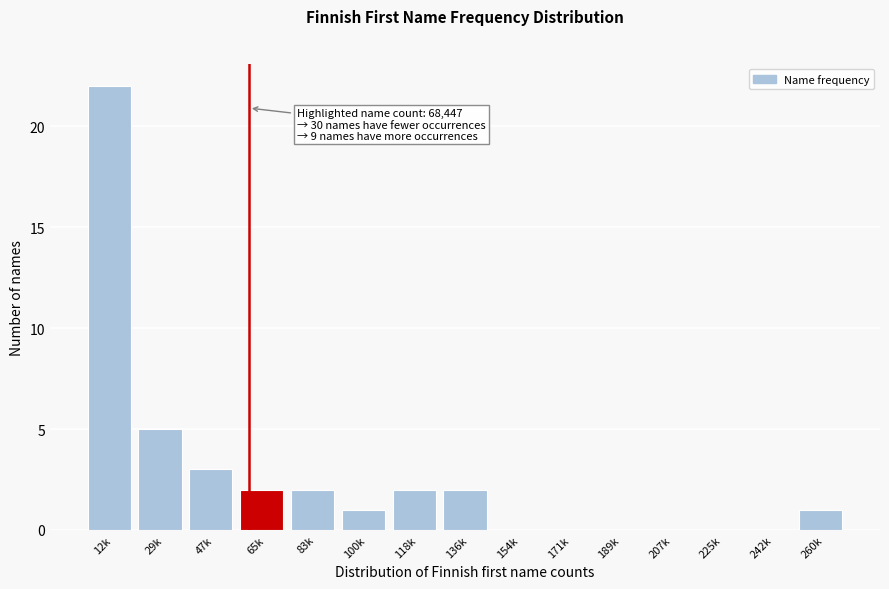

Reading right to left, extract all data points from this chart.

260k=1	242k=0	225k=0	207k=0	189k=0	171k=0	154k=0	136k=2	118k=2	100k=1	83k=2	65k=2	47k=3	29k=5	12k=22